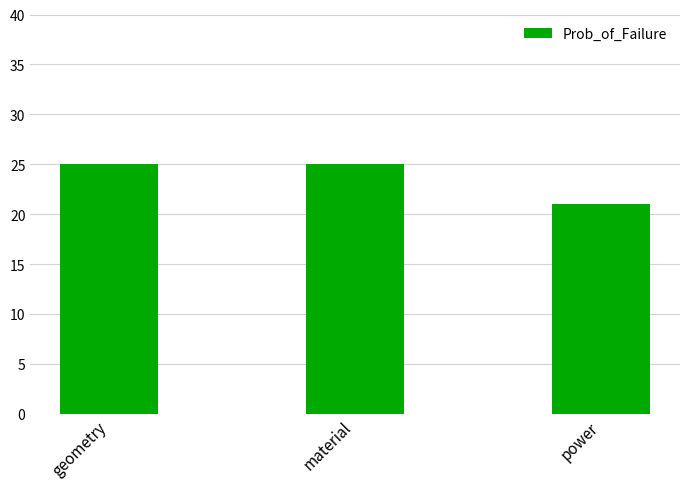

Are the bars horizontal?

No